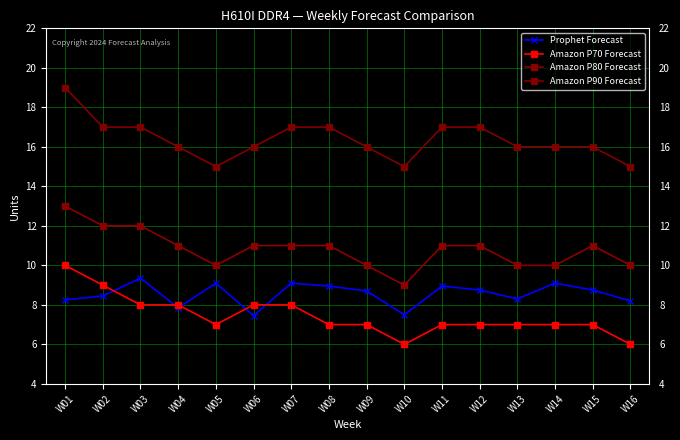

What is the difference between the maximum and second lowest values in the Amazon P70 Forecast series?

4.0